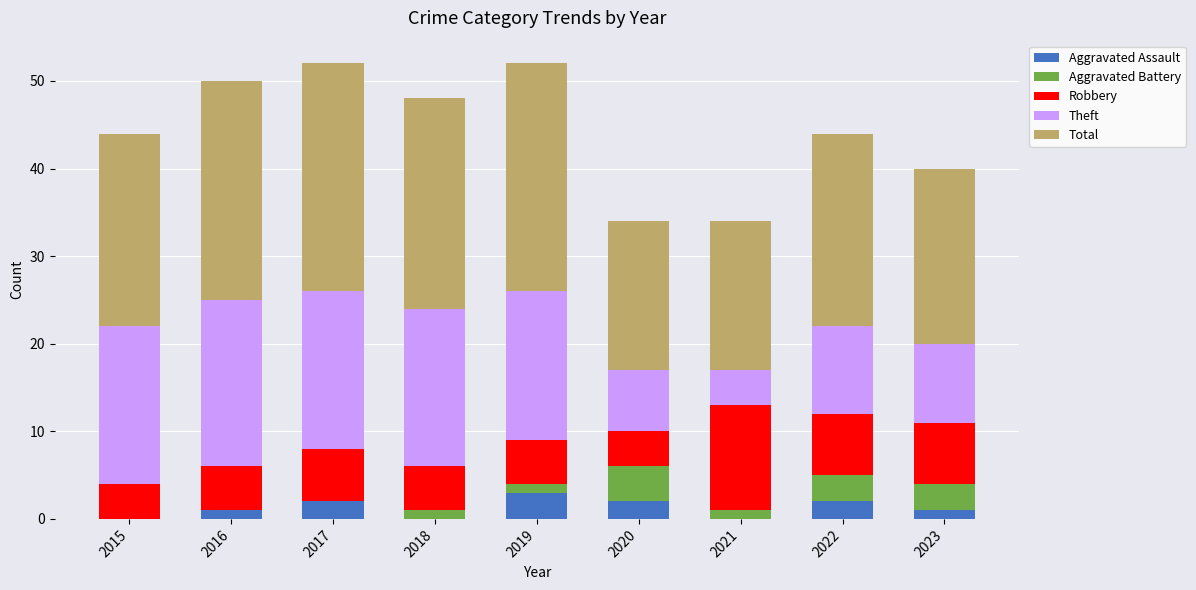

What is the maximum value for Aggravated Assault?

3